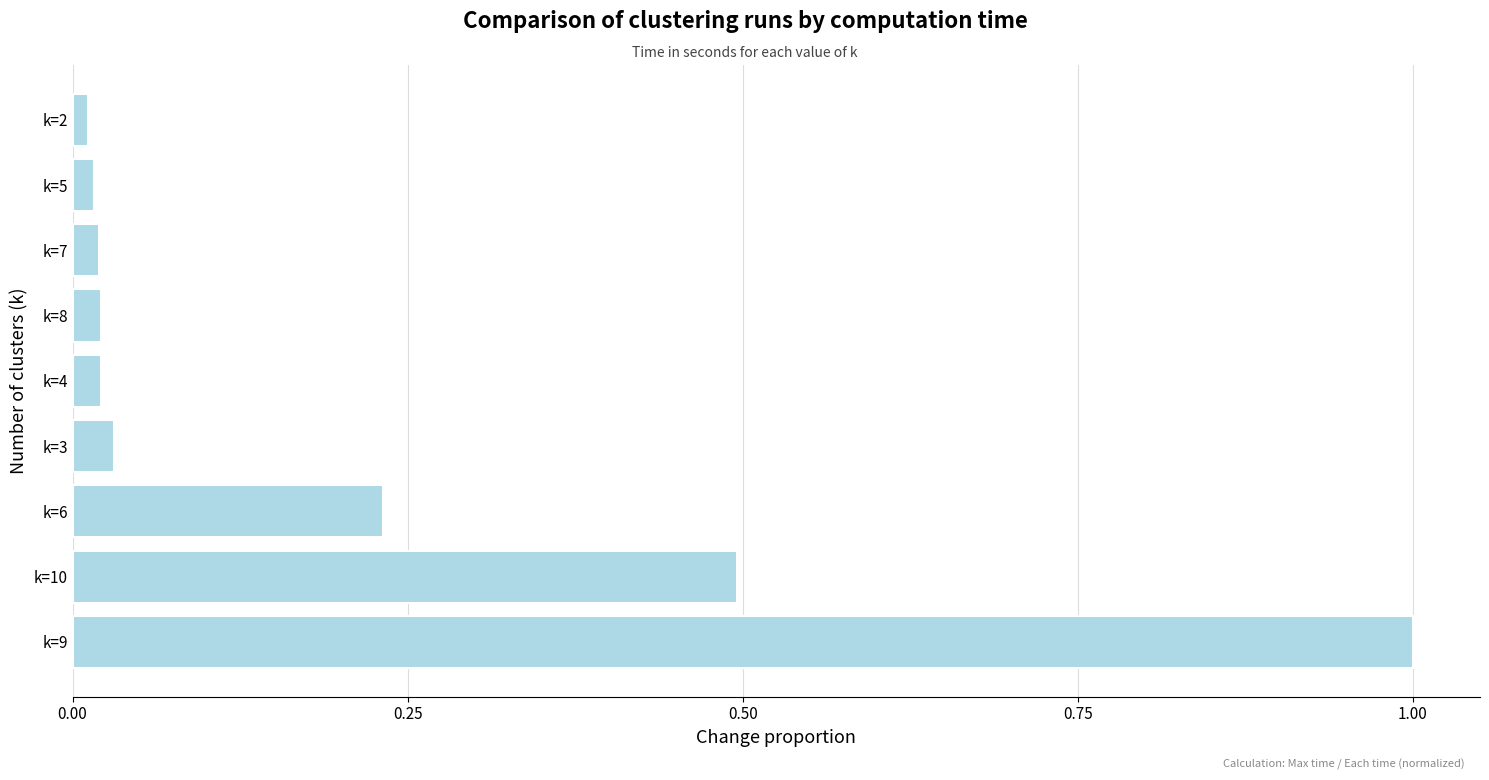

What is the difference between the maximum and minimum values?

1.0